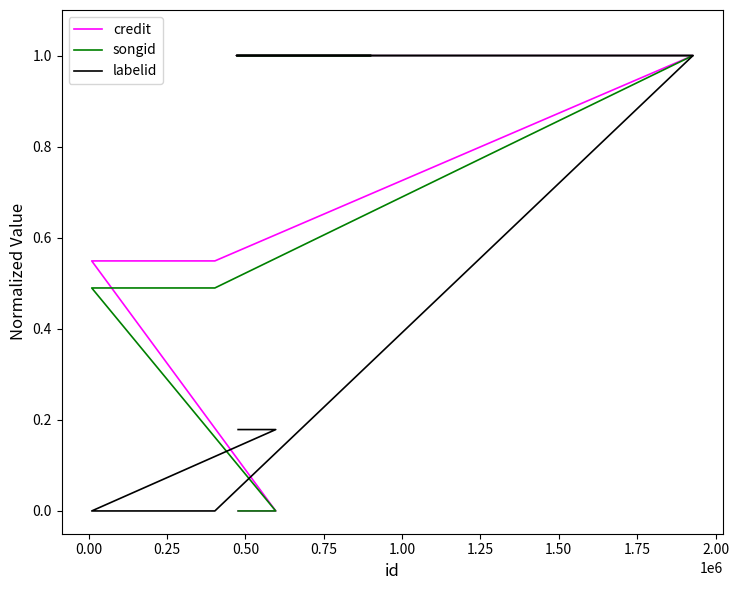

At how many categories does at least one series exceed 0?

8